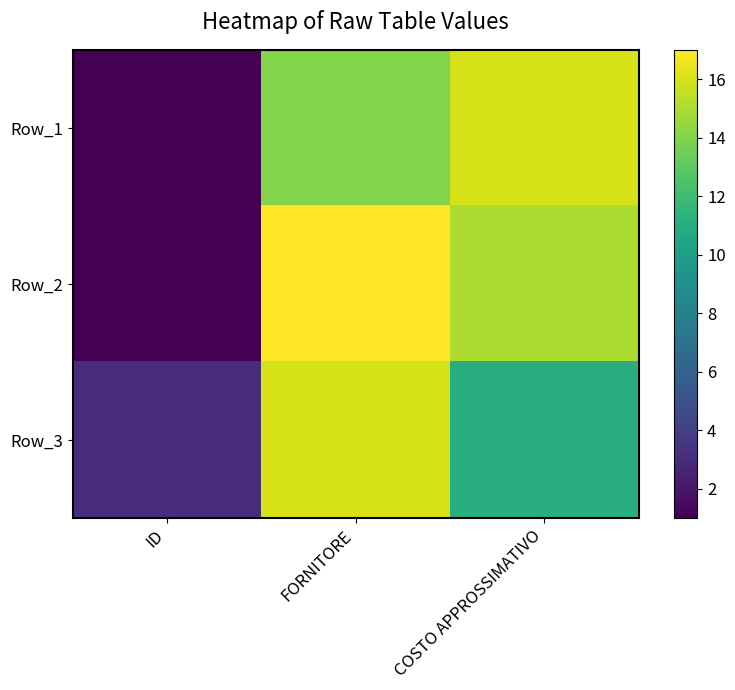

At how many categories does at least one series exceed 6?

2